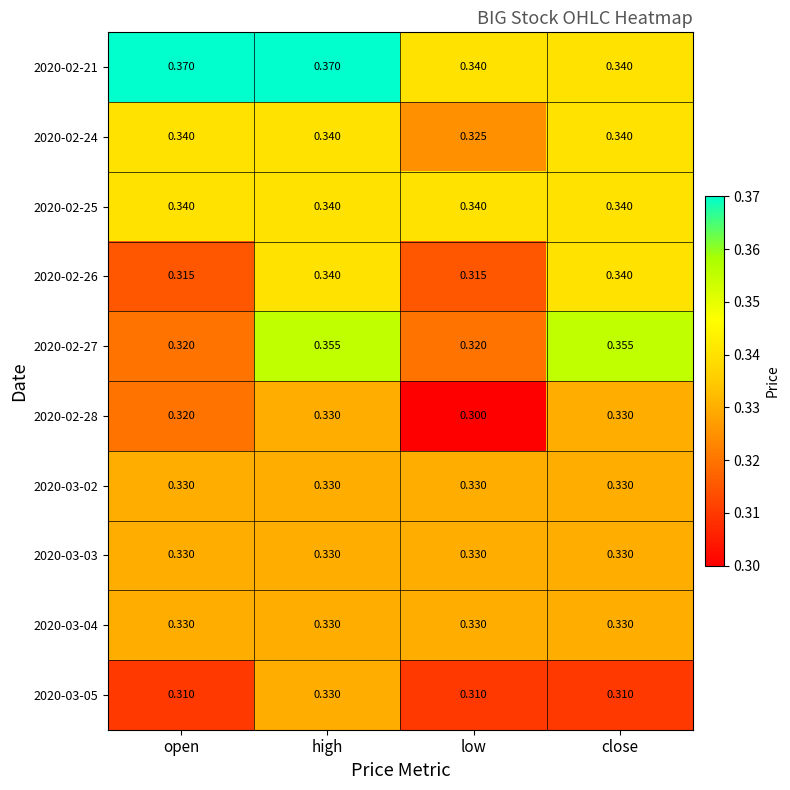

Which series has the widest spread of values?

2020-02-27